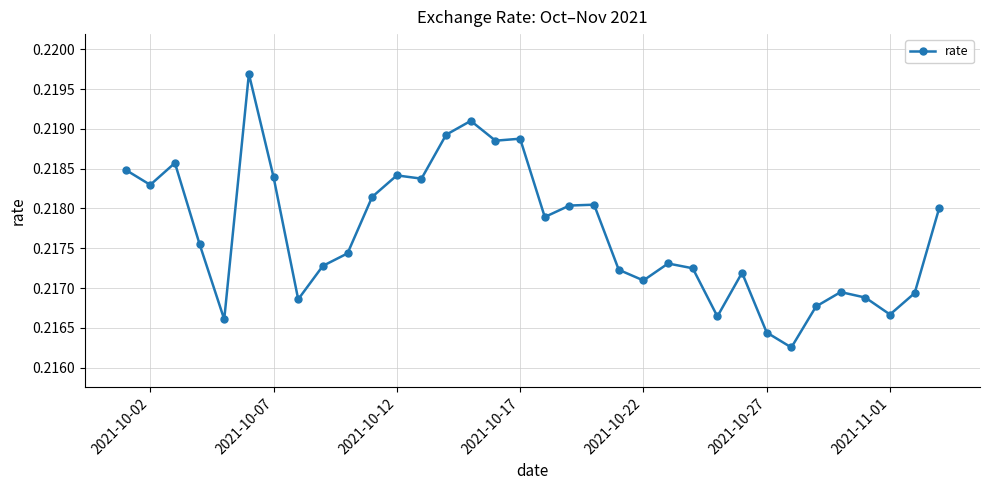

True or false: there are more than 2 points higher than both neighbors.

True